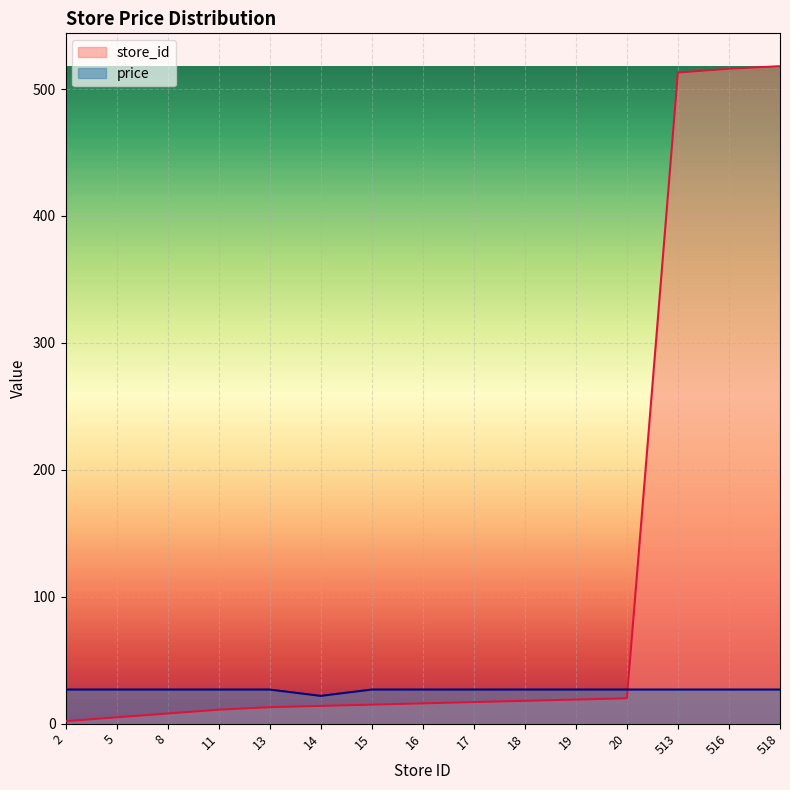

Which series has the largest range (max minus min)?

store_id